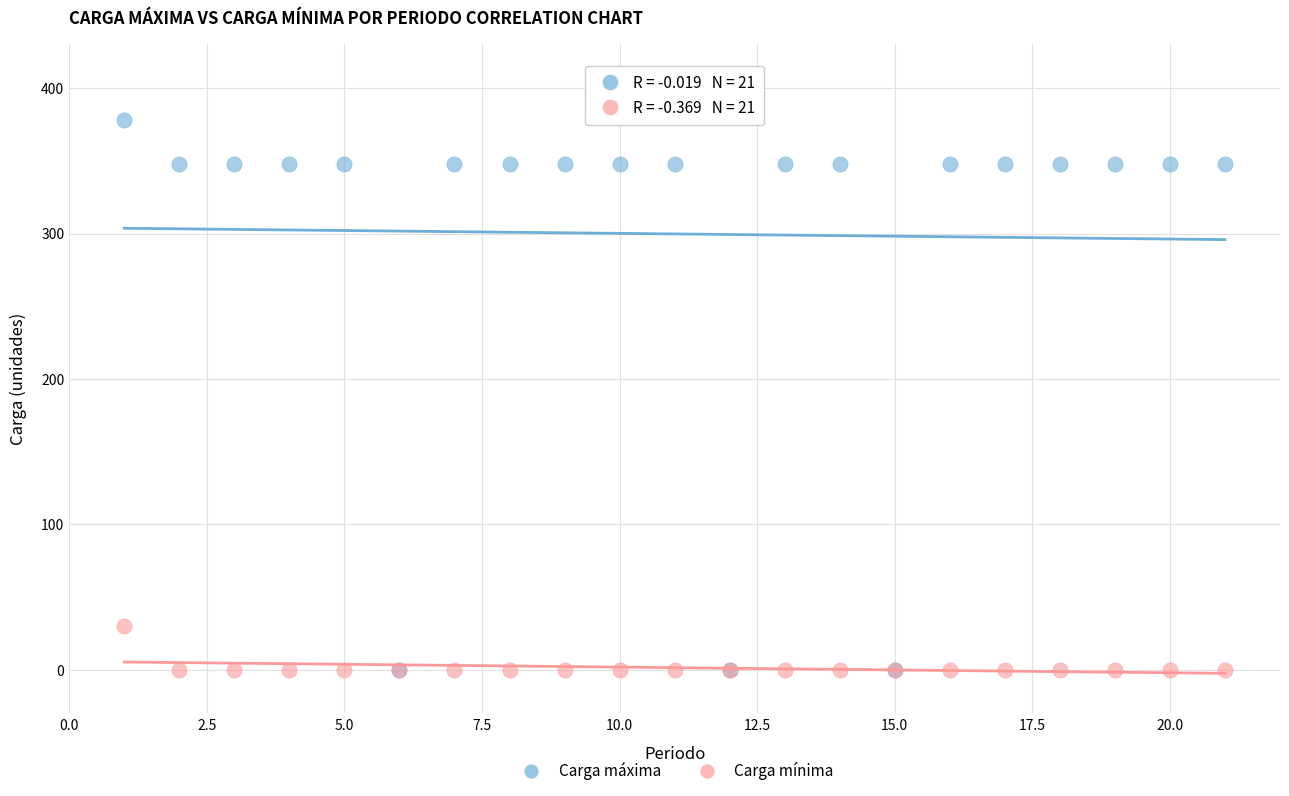

Which series reaches the maximum Y coordinate?

Carga máxima